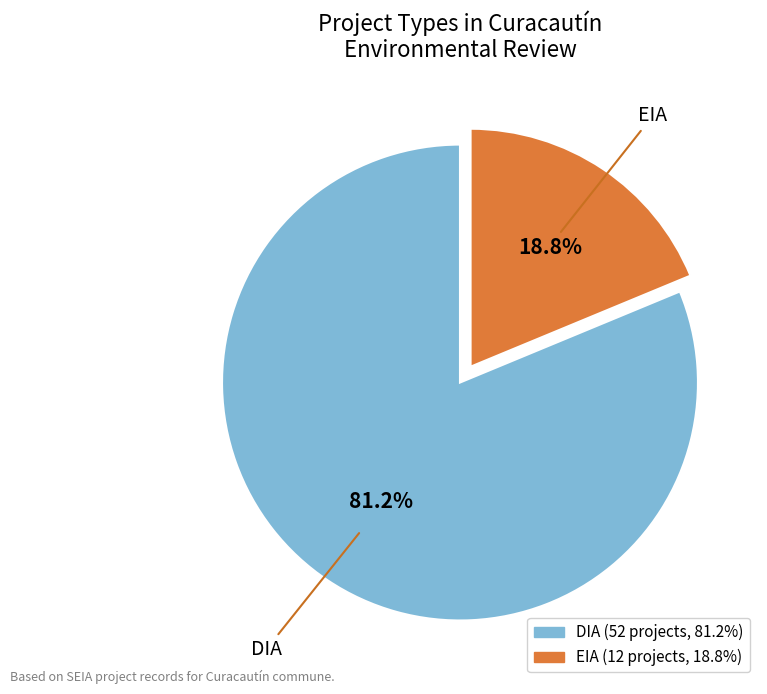

Does any single category account for the majority?

Yes